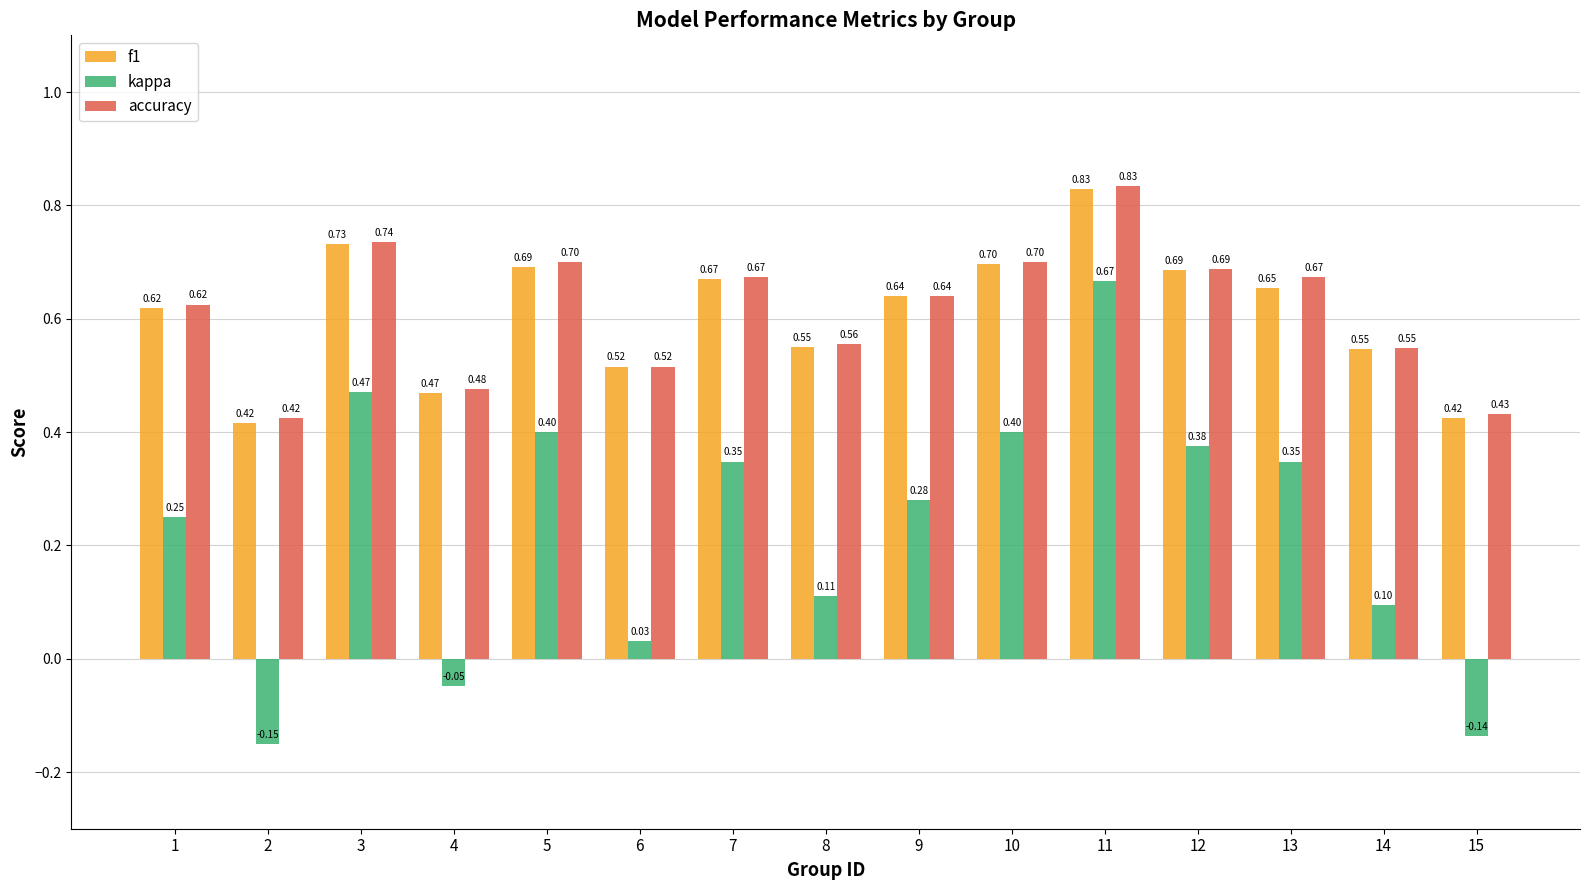

At how many categories does at least one series exceed 0?

15